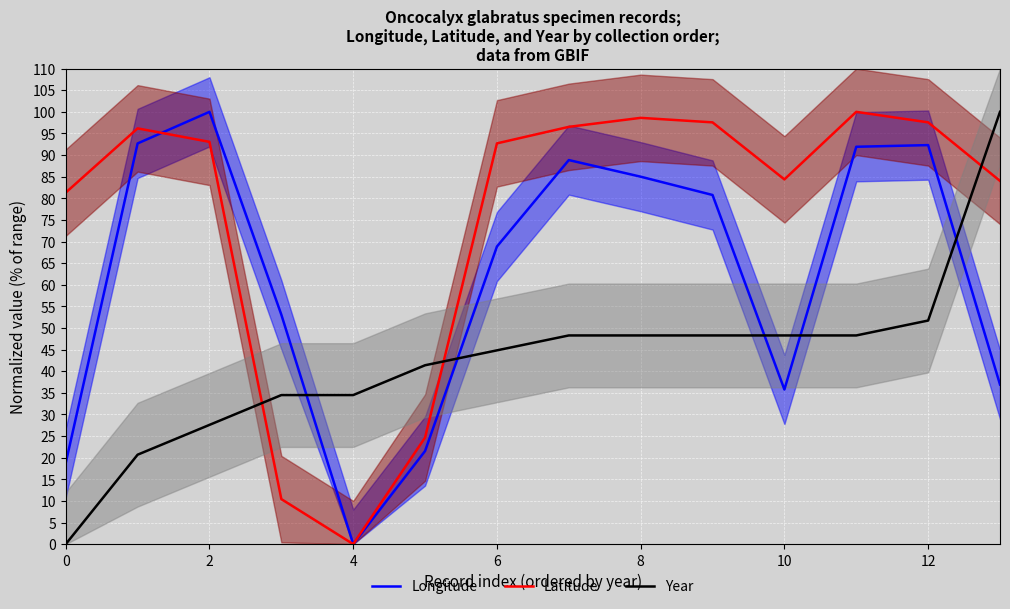

What are all the series names shown in the legend?

Longitude, Latitude, Year